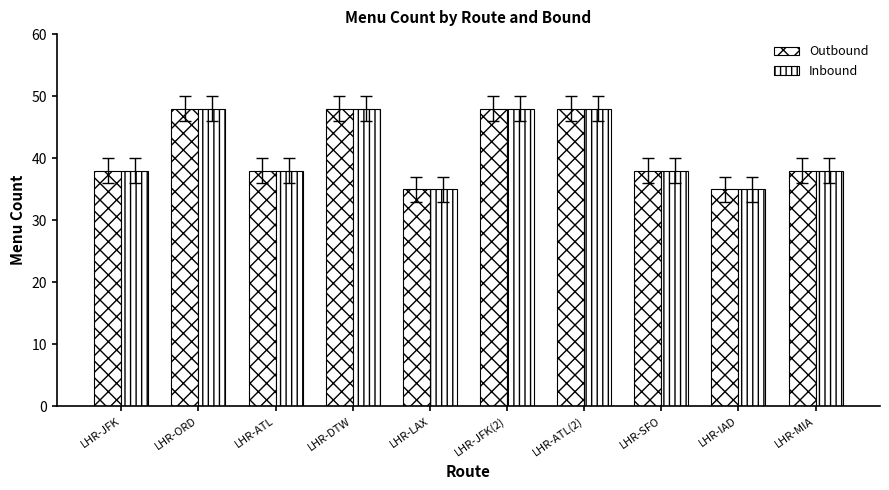

What is the label of the 3rd bar from the left?

LHR-ATL